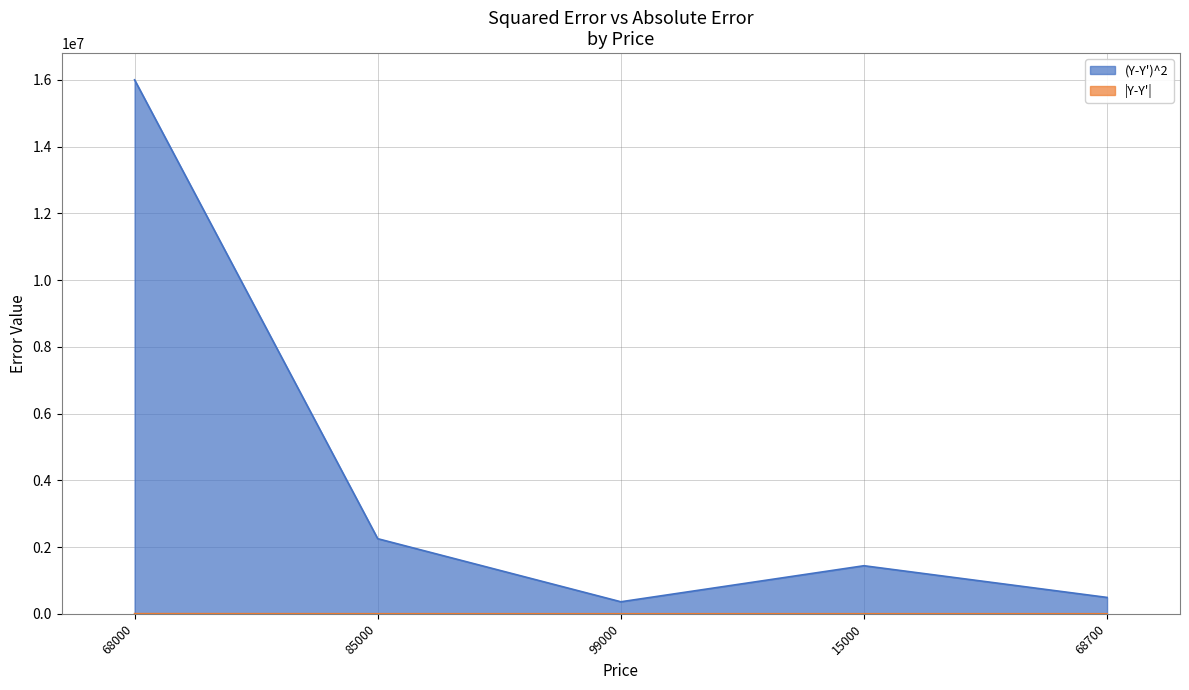

What are all the series names shown in the legend?

(Y-Y')^2, |Y-Y'|